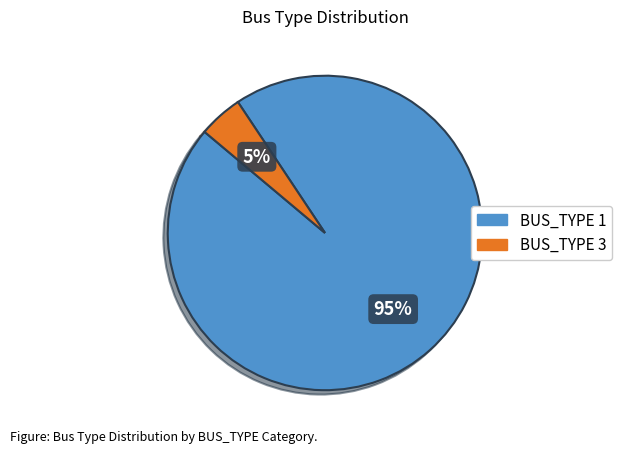

Count the number of slices in the pie.

2